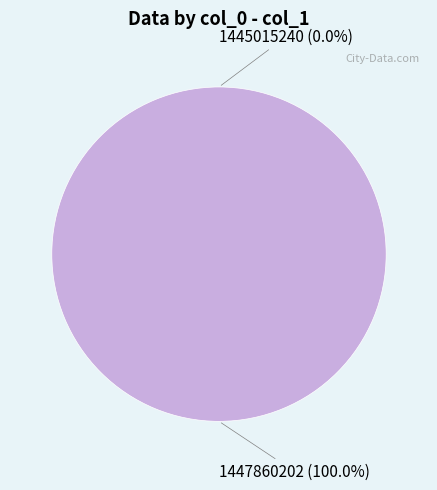

Which slice is the smallest?

1445015240